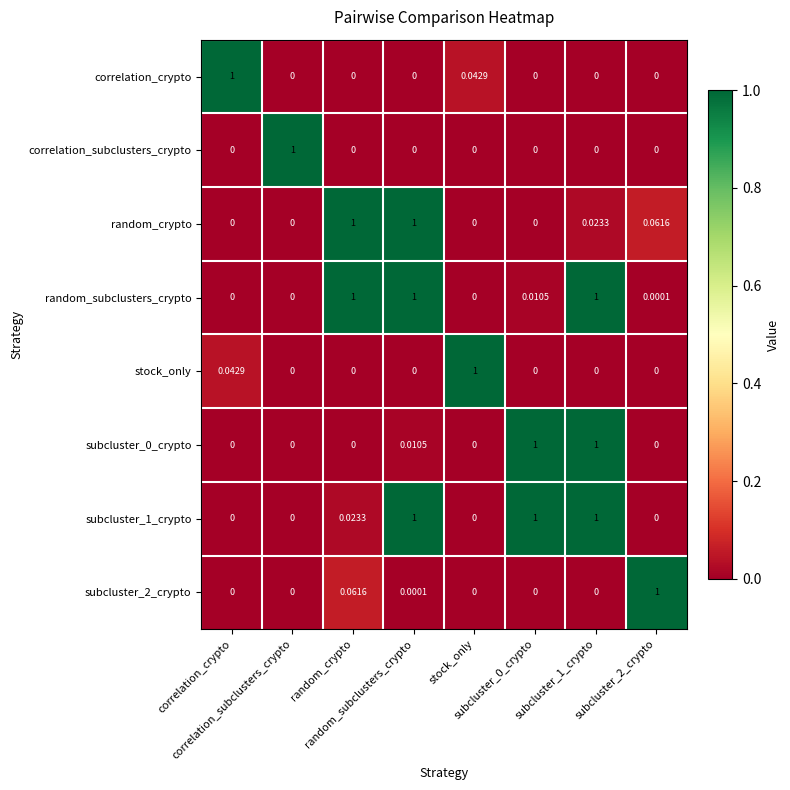

How many series are shown in this chart?

8